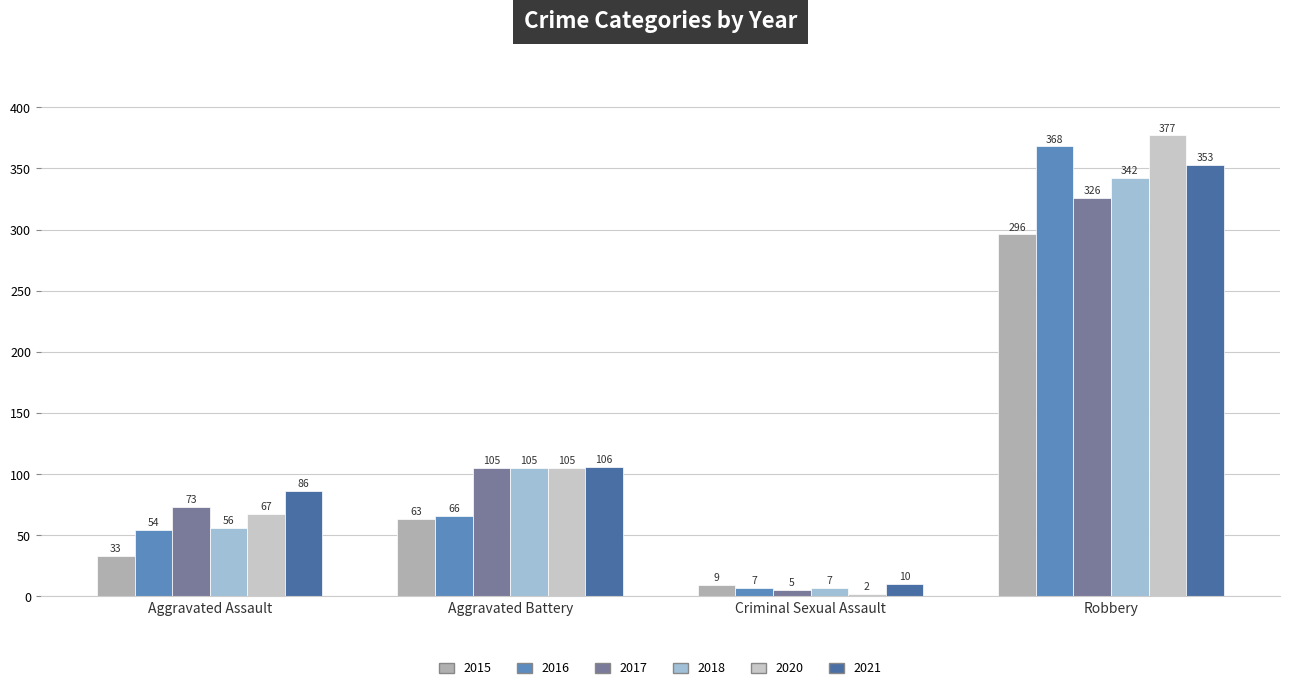

The value of 2015 at Criminal Sexual Assault is 9. True or false?

True